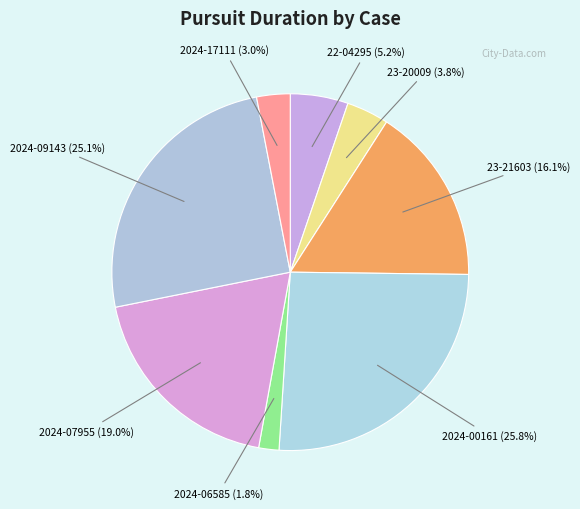

How many slices are in this pie chart?

8